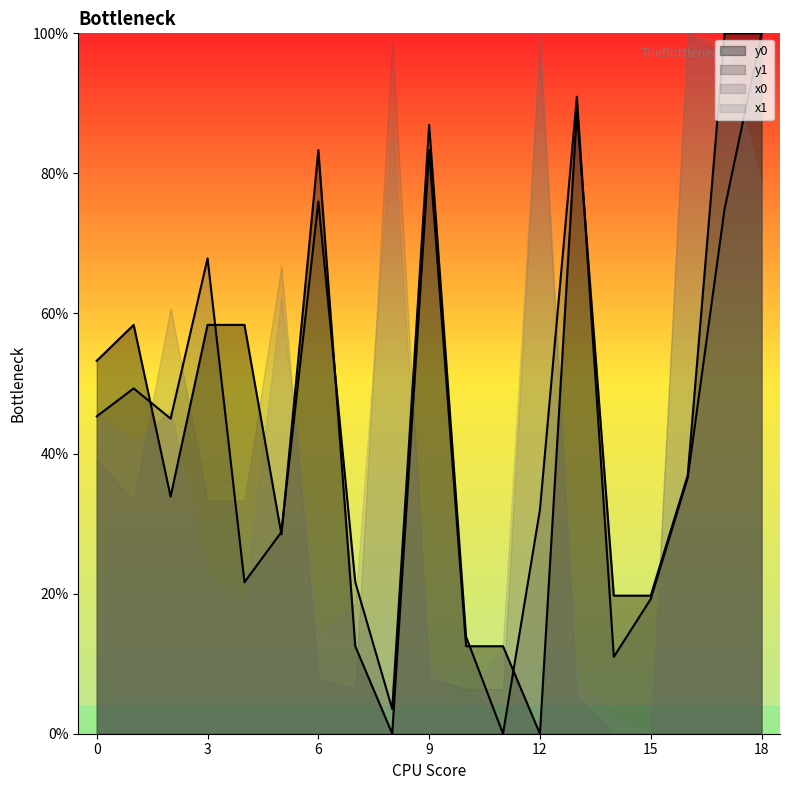

List the labels in order of y1 value, smallest first.

11, 8, 14, 10, 15, 4, 7, 5, 12, 16, 2, 0, 1, 3, 17, 6, 9, 13, 18